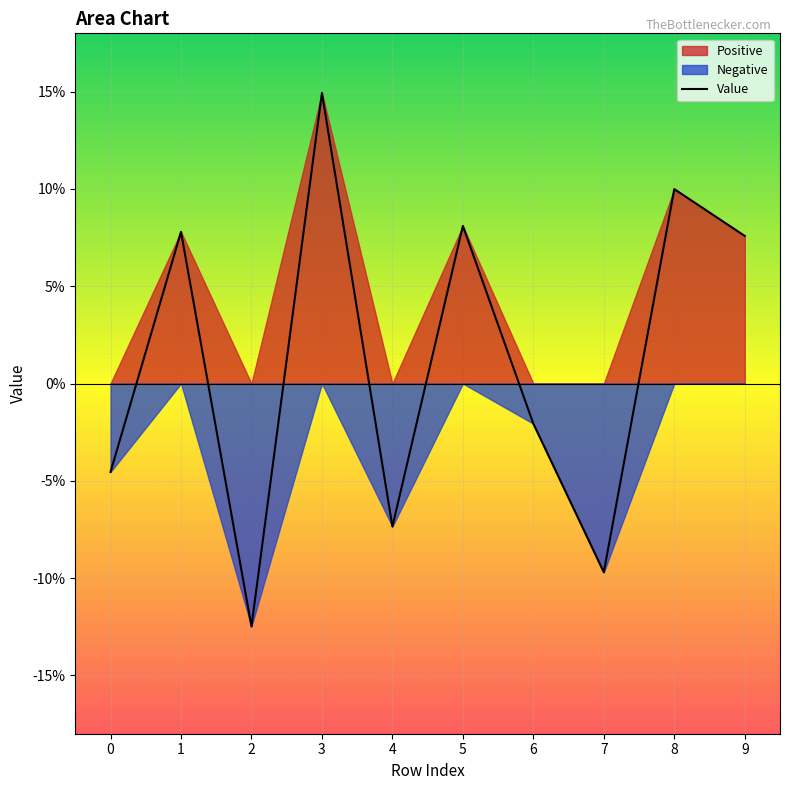

How many values exceed 0?

5